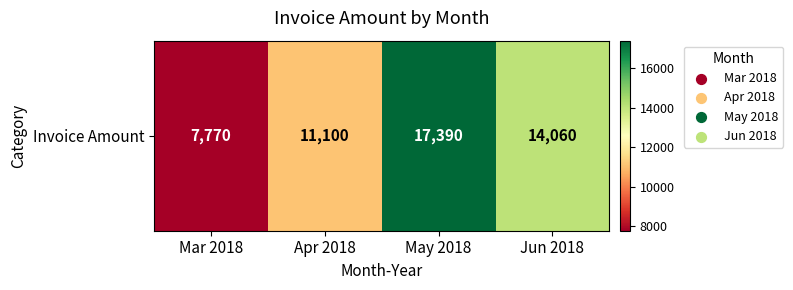

What is the average value?

12580